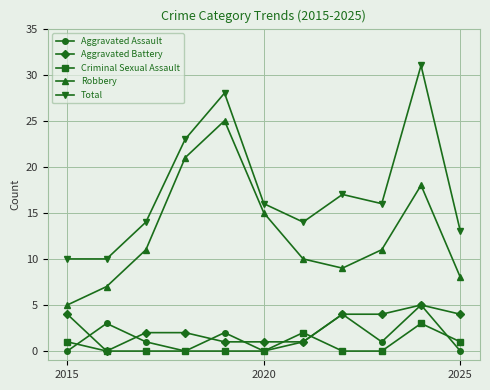

What is the average value of the Total series?

17